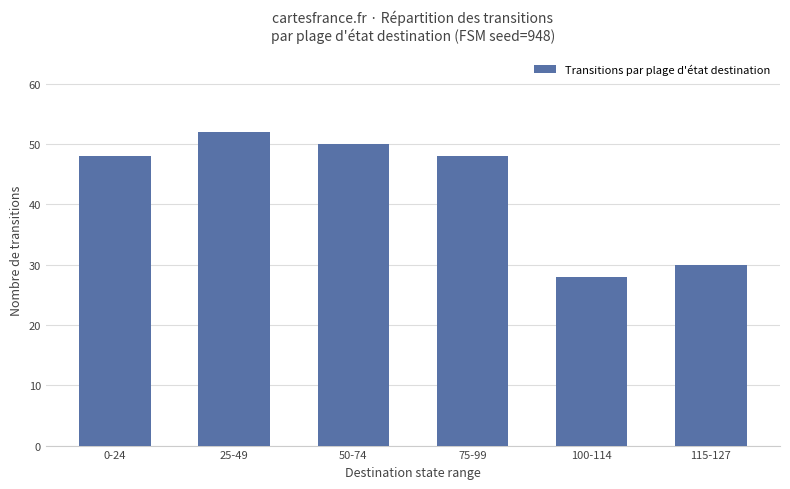

What is the sum of all values?

256